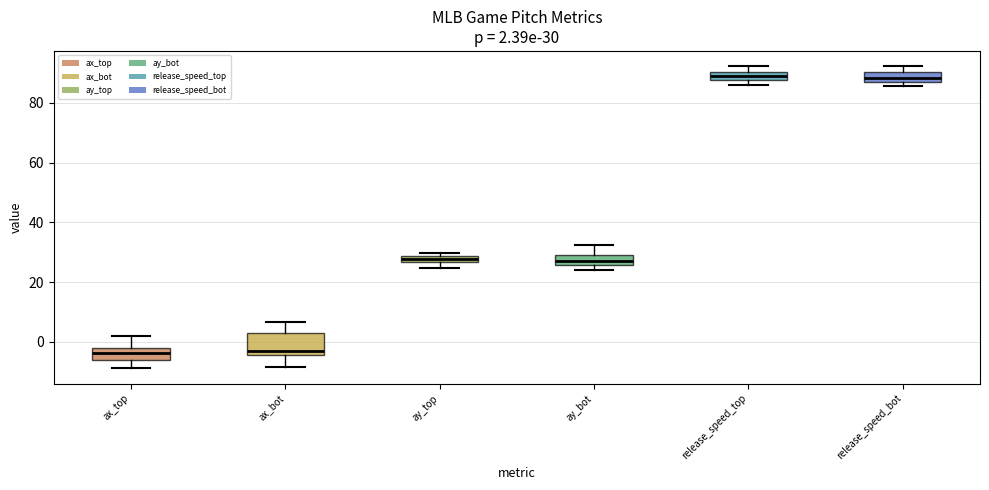

Which box is the tallest, from its lower edge to its upper edge?

ax_bot